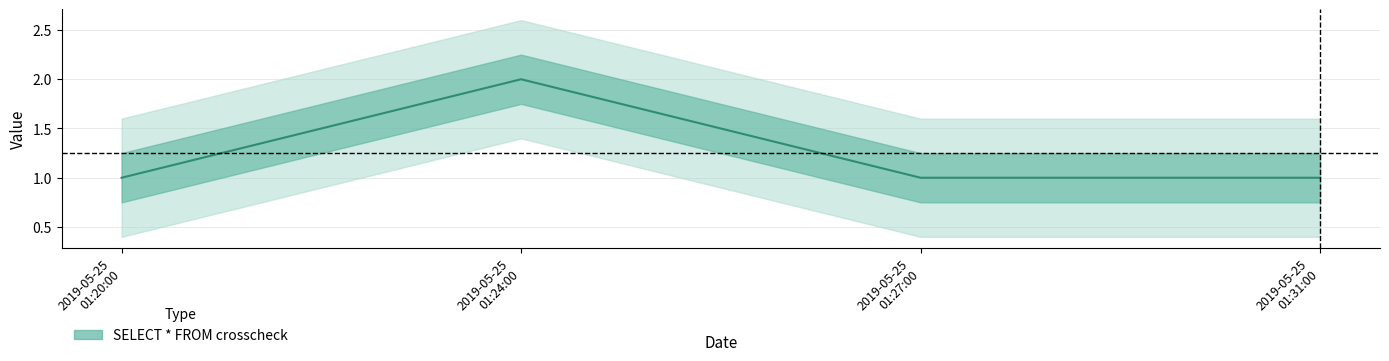

Rank the categories by value from highest to lowest.

2019-05-25 01:24:00, 2019-05-25 01:20:00, 2019-05-25 01:27:00, 2019-05-25 01:31:00